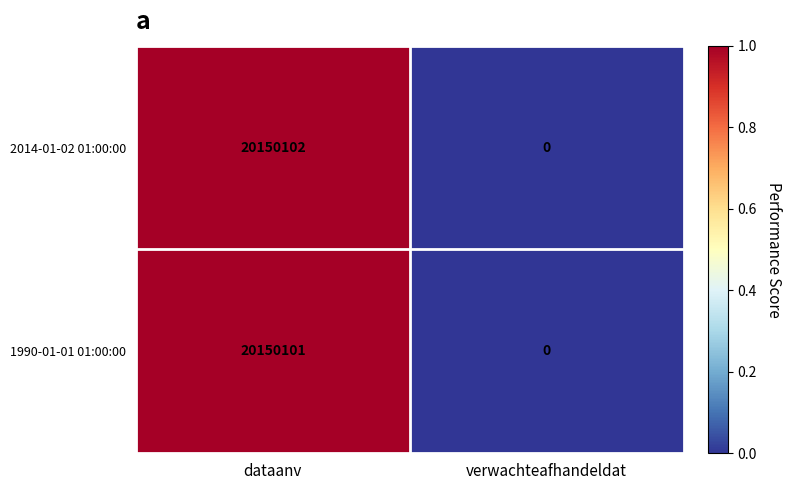

The value of 1990-01-01 01:00:00 at dataanv is 20150101. True or false?

True